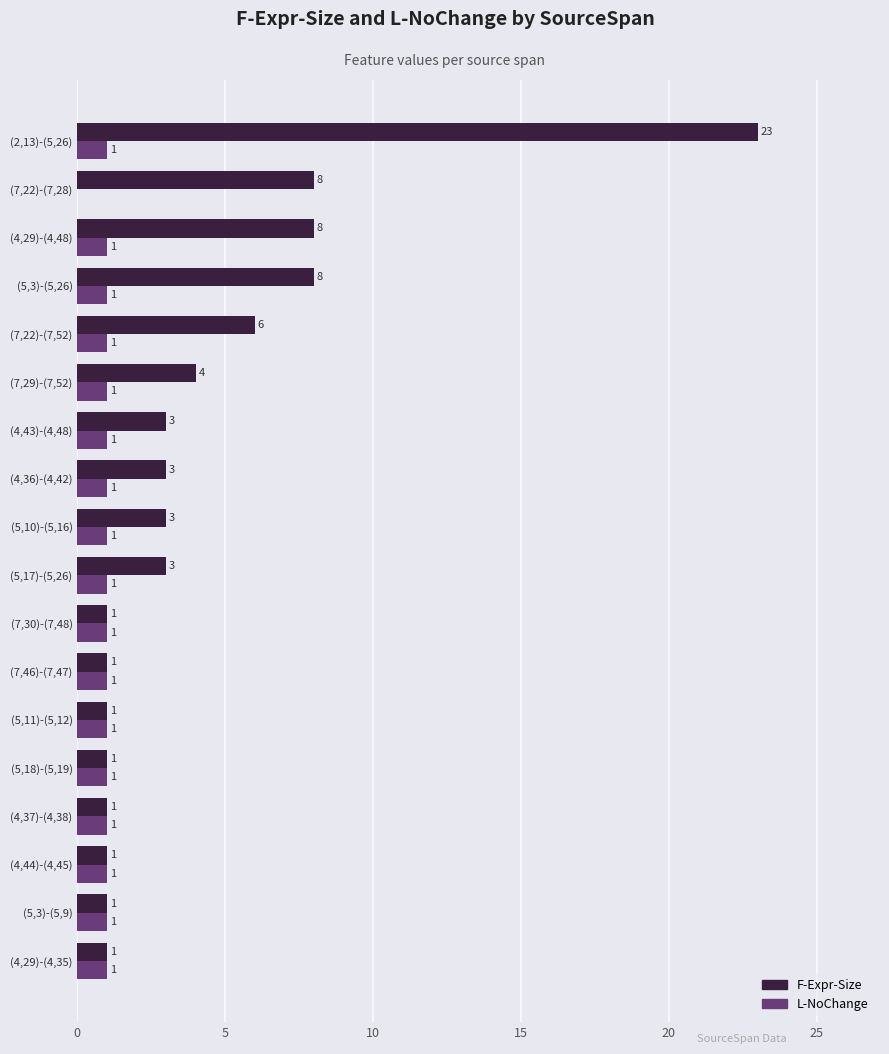

What is the highest value of the F-Expr-Size series?

23